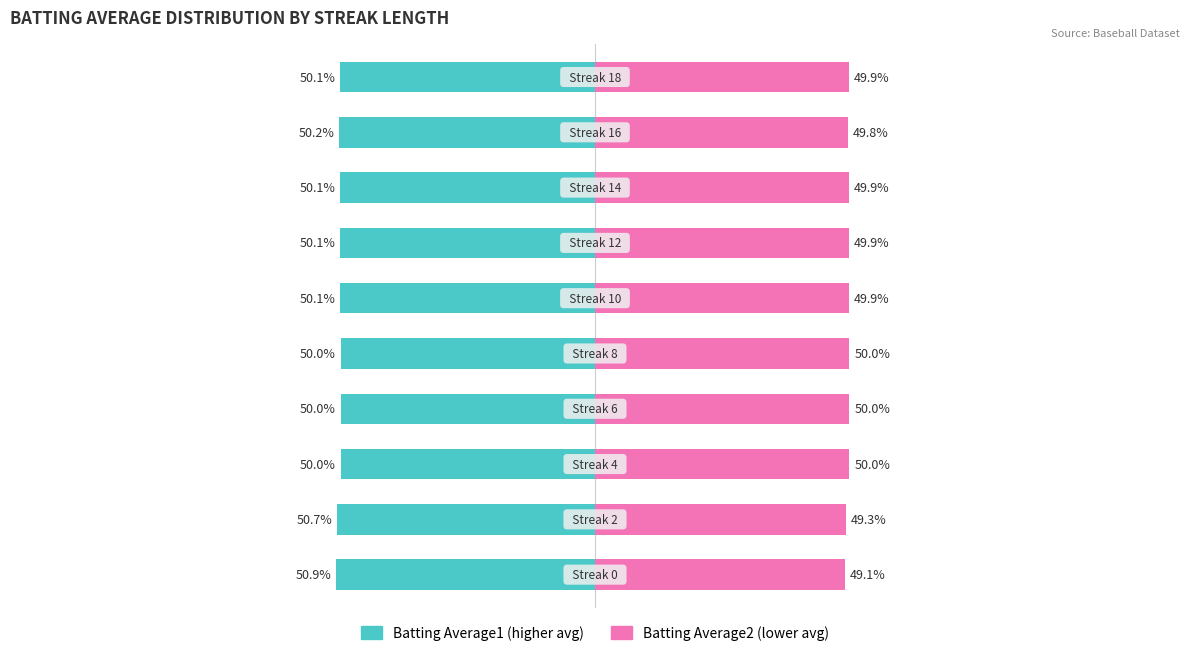

Reading left to right, extract all data points from this chart.

Batting Average1: 0=-50.9	1=-50.7	2=-50.0	3=-50.0	4=-50.0	5=-50.1	6=-50.1	7=-50.1	8=-50.2	9=-50.1
Batting Average2: 0=49.1	1=49.3	2=50.0	3=50.0	4=50.0	5=49.9	6=49.9	7=49.9	8=49.8	9=49.9